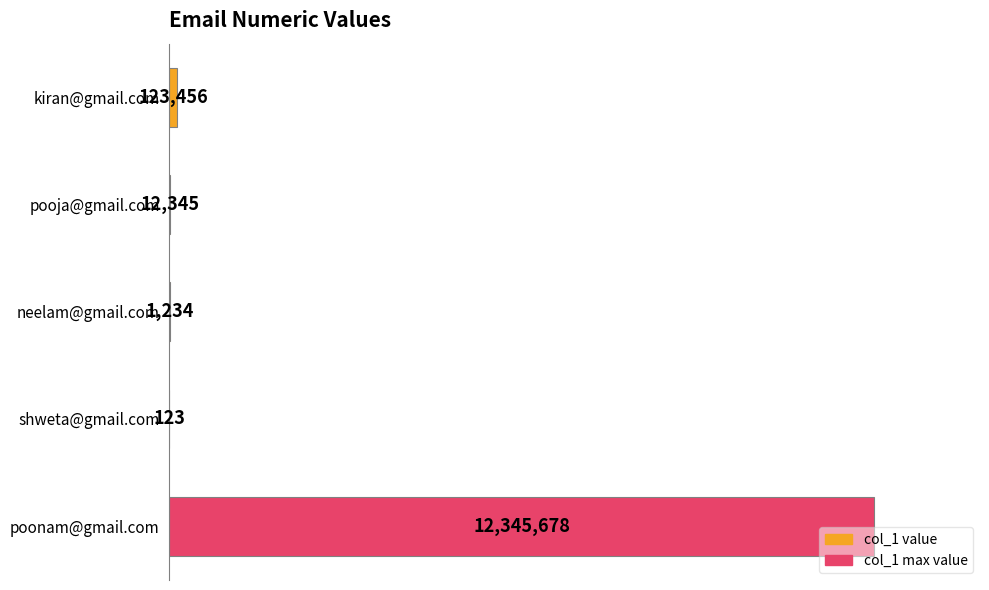

Does the chart contain any negative values?

No